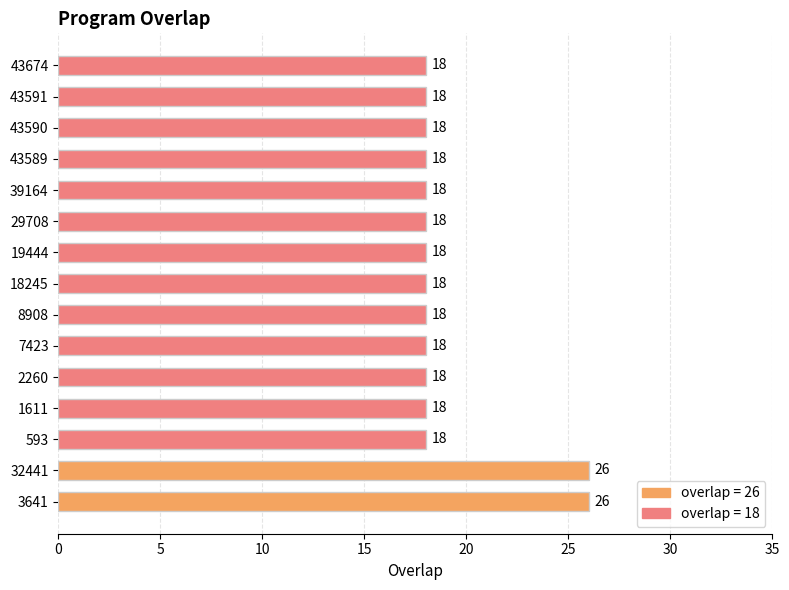

Are the bars horizontal?

Yes